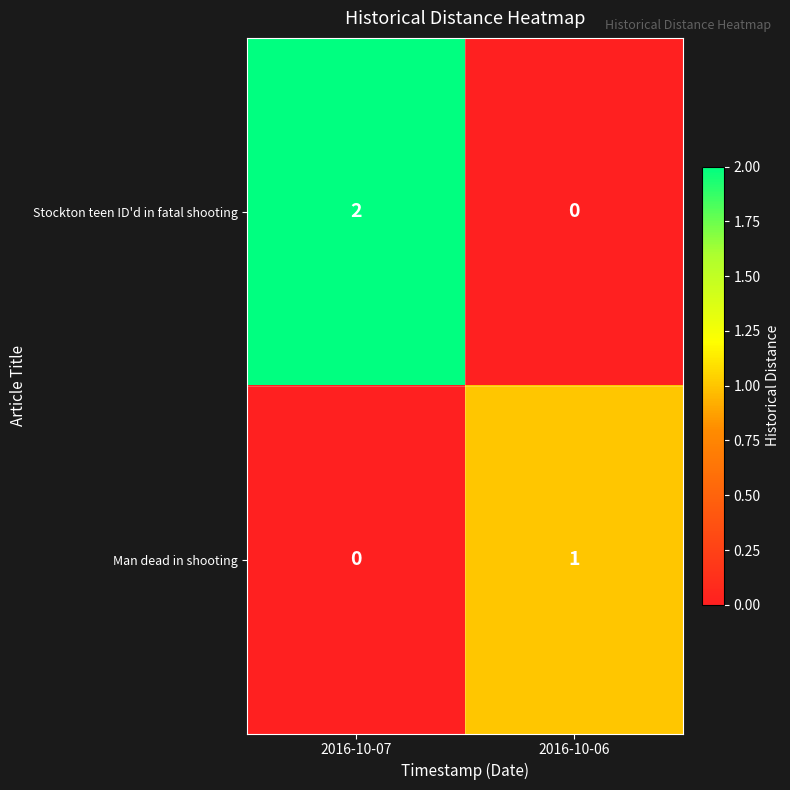

Which series has the largest range (max minus min)?

Stockton teen ID'd in fatal shooting